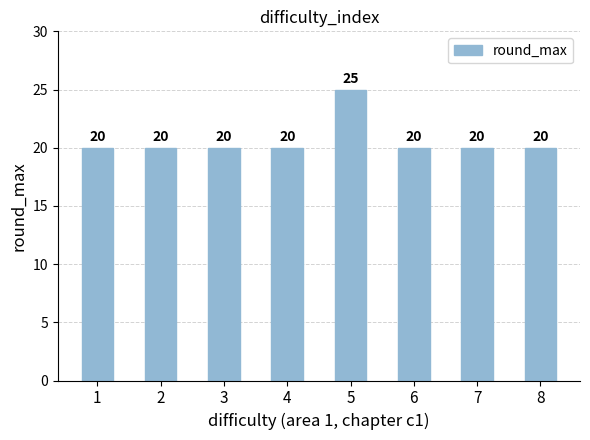

What is the difference between the maximum and minimum values?

5